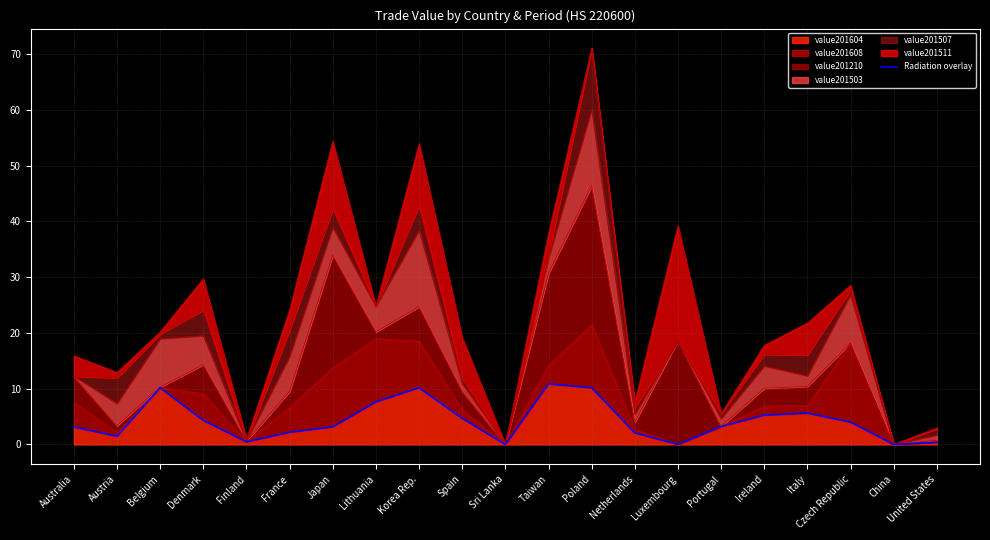

What is the change in value from Denmark to Luxembourg?

-4.3